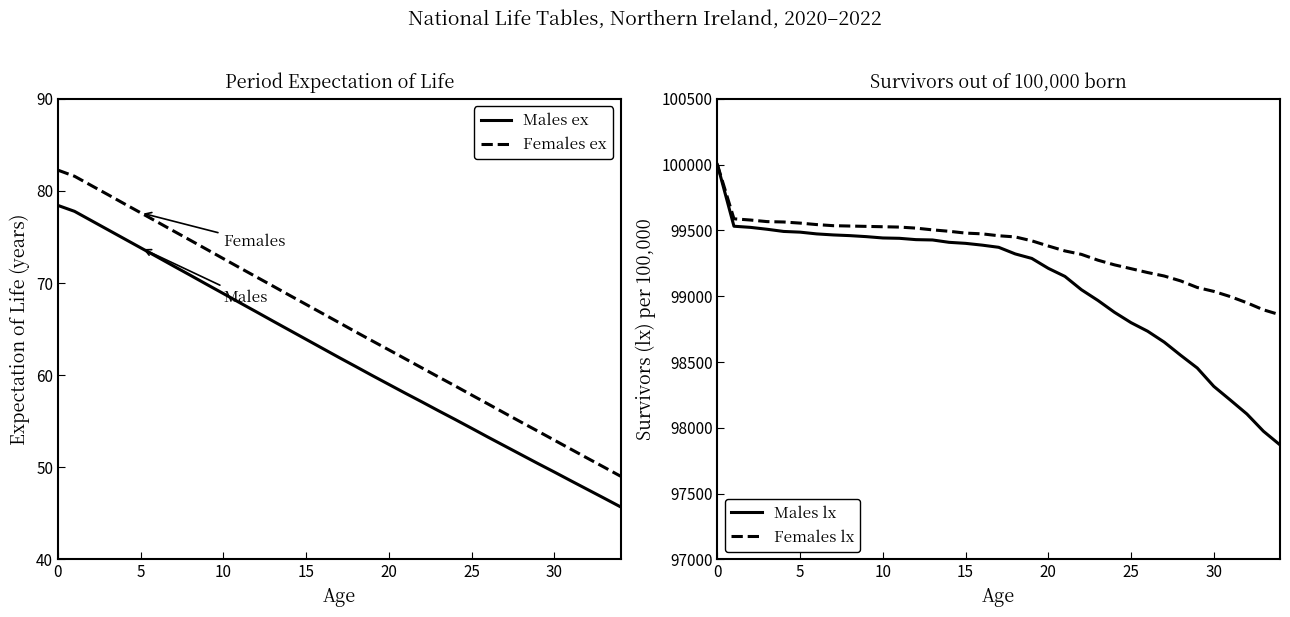

Does the chart display data point markers on the line(s)?

No